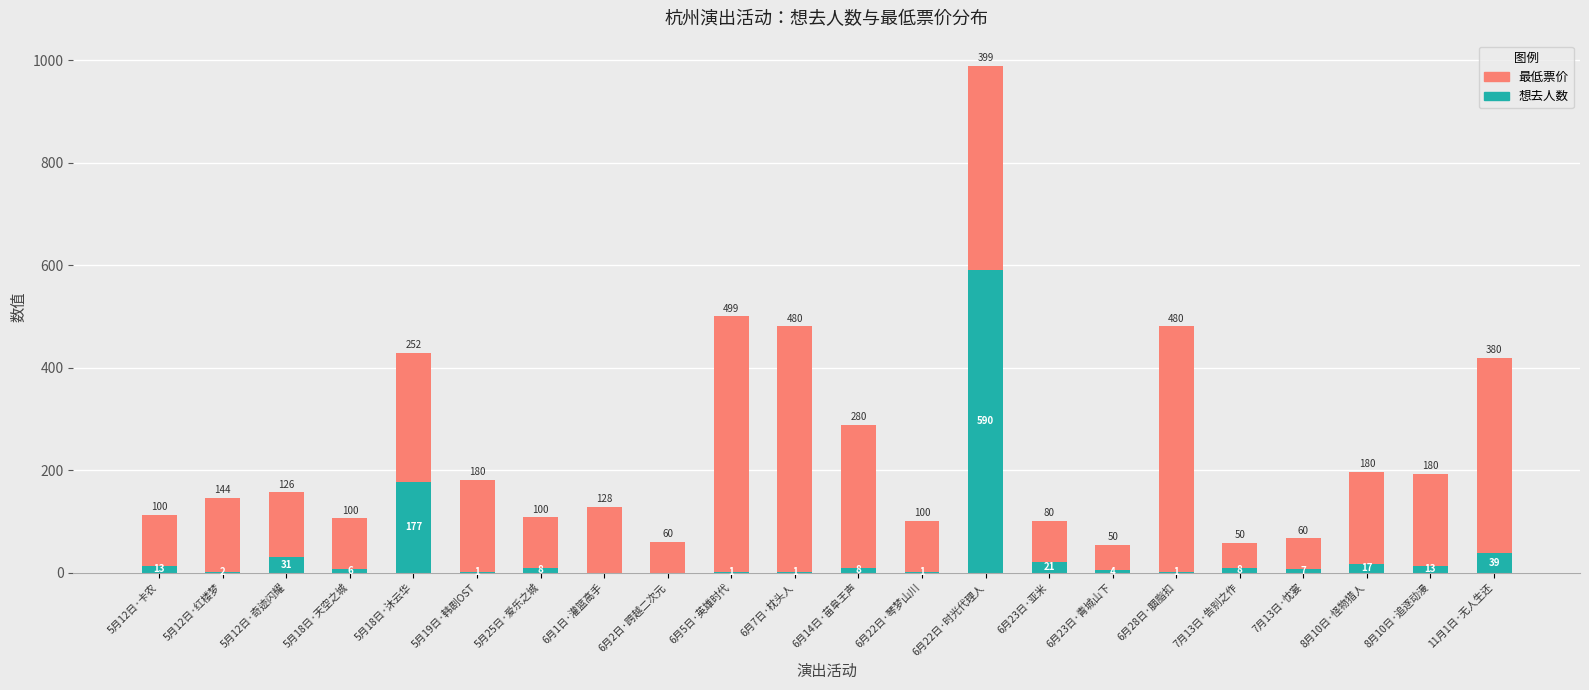

What is the highest value of the 想去人数 series?

590